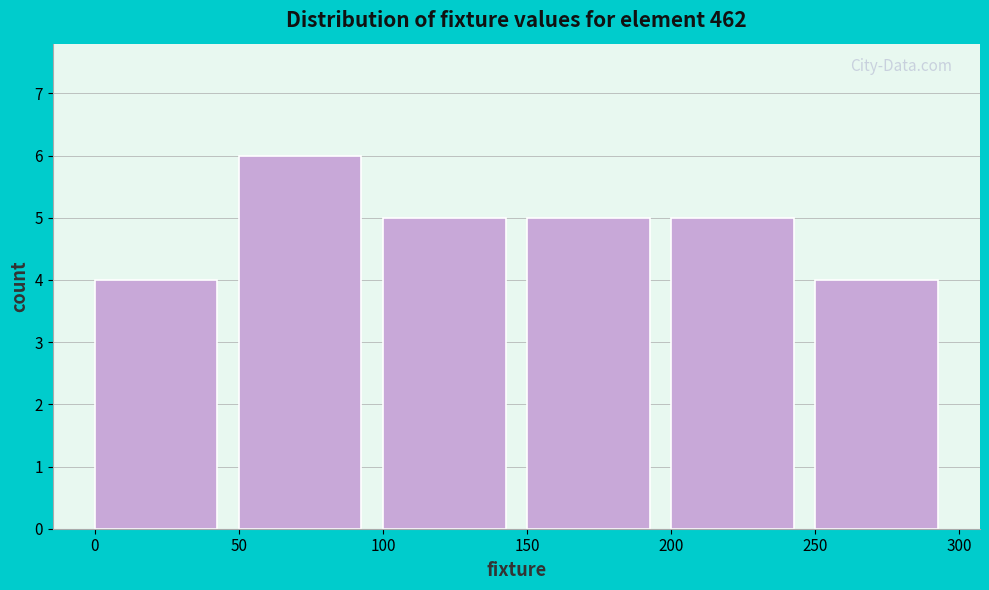

Reading left to right, list every bar in this chart as the range it spans on the x-axis followed by its height. The values are not printed on the chart, so give them approximately, as read against the axis.

0 to 50: 4
50 to 100: 6
100 to 150: 5
150 to 200: 5
200 to 250: 5
250 to 300: 4